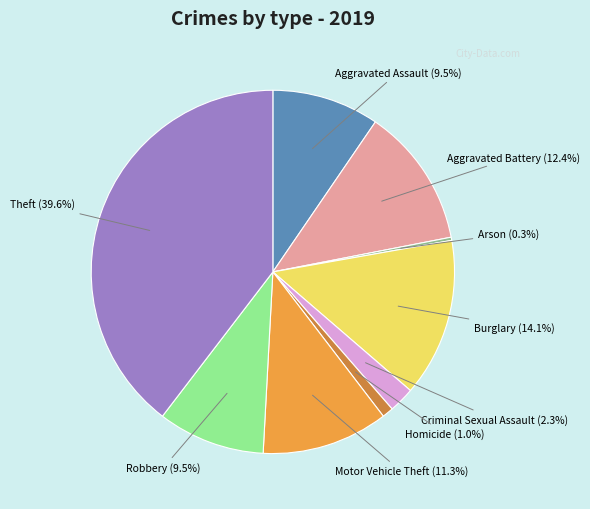

Does any single category account for the majority?

No